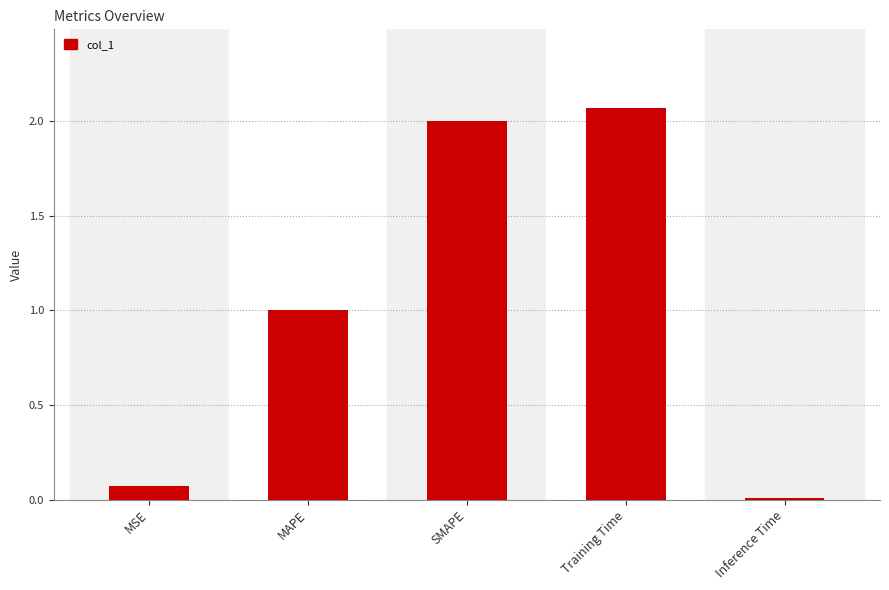

What is the sum of all values?

5.1